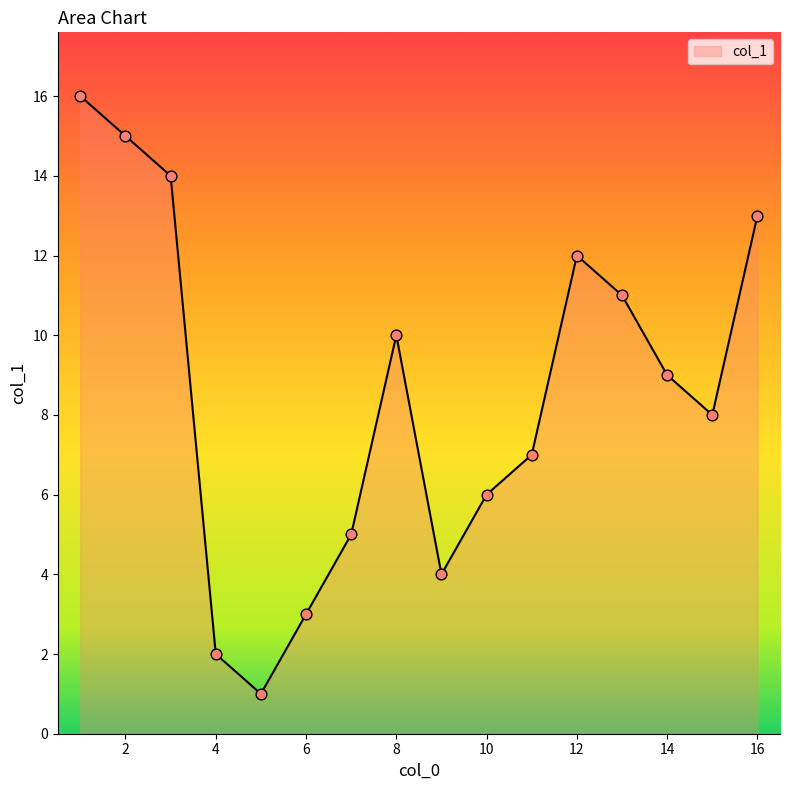

What is the greatest value displayed?

16